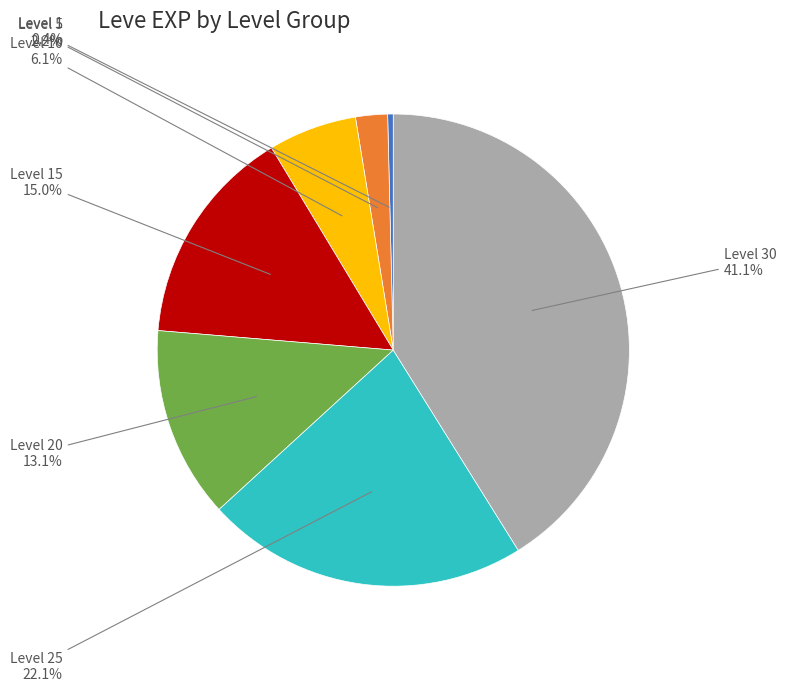

Does any single category account for the majority?

No